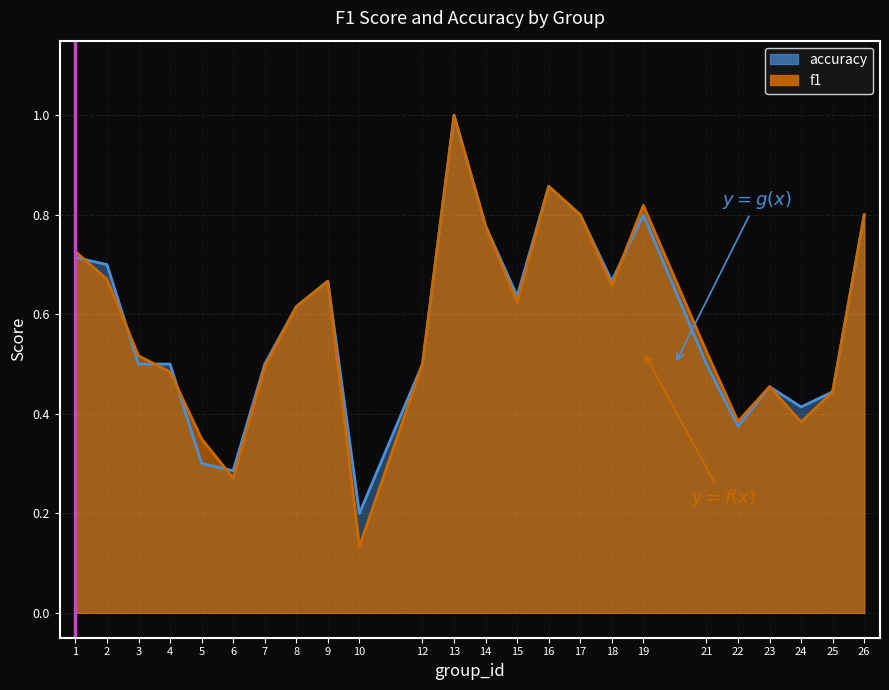

Reading left to right, transcribe all the data shown in this chart.

f1: 0.7	0.7	0.5	0.5	0.3	0.3	0.5	0.6	0.7	0.1	0.5	1.0	0.8	0.6	0.9	0.8	0.7	0.8	0.5	0.4	0.5	0.4	0.4	0.8
accuracy: 0.7	0.7	0.5	0.5	0.3	0.3	0.5	0.6	0.7	0.2	0.5	1.0	0.8	0.6	0.9	0.8	0.7	0.8	0.5	0.4	0.5	0.4	0.4	0.8